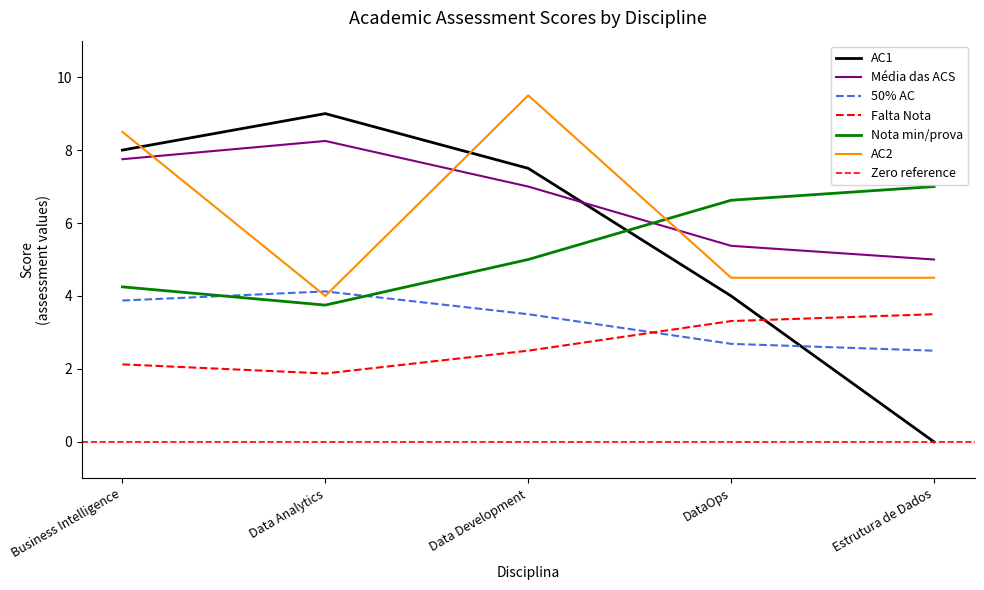

What is the difference between the 50% AC values at Business Intelligence and Data Development?

0.4